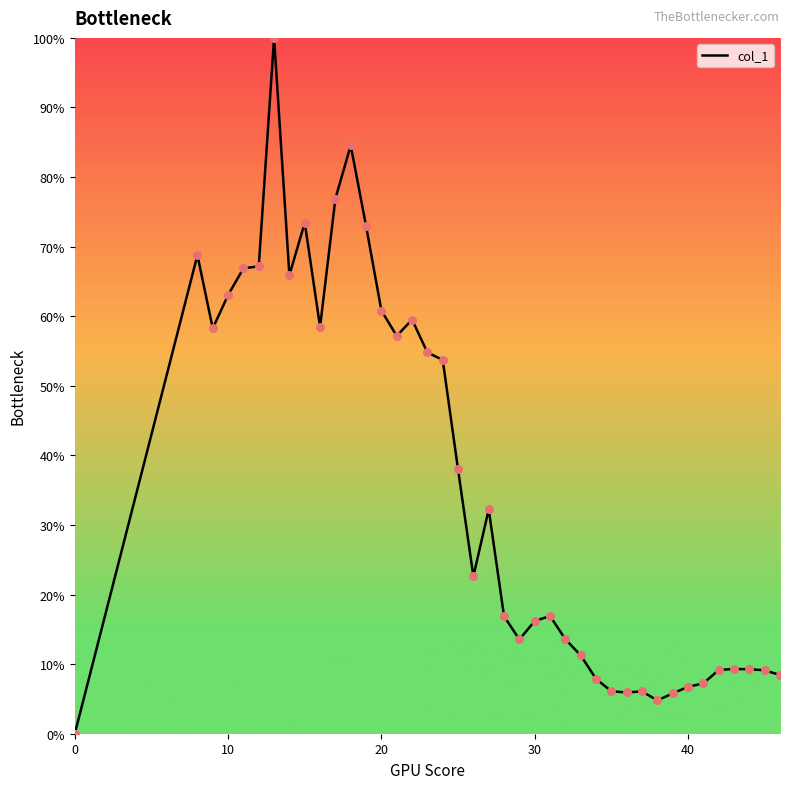

What is the difference between the maximum and minimum values?

100.0